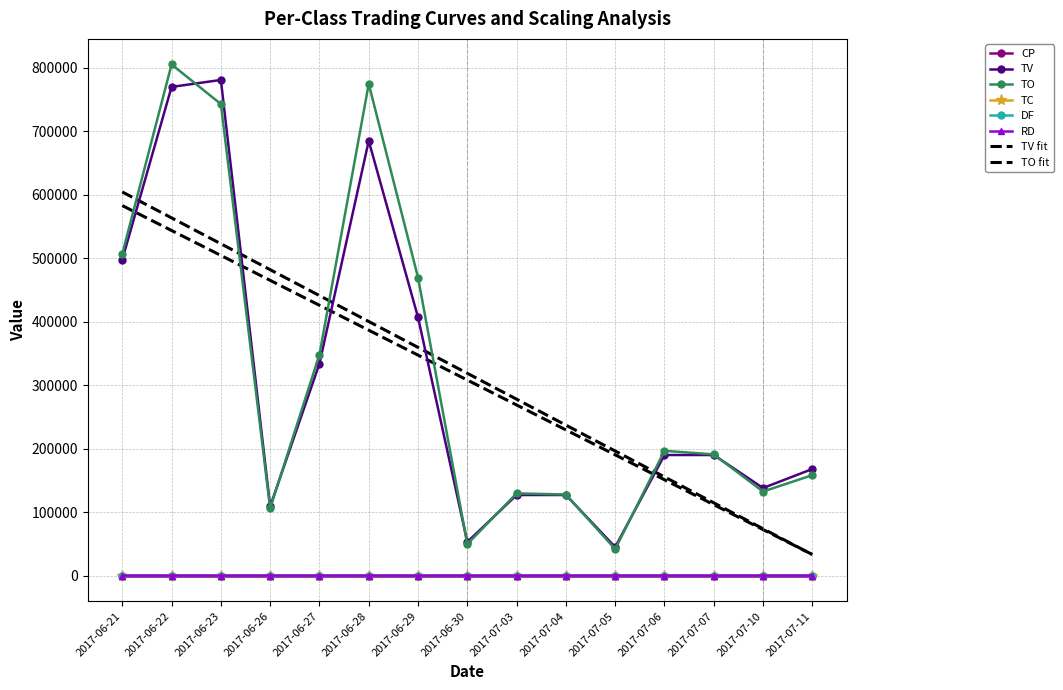

True or false: TC has more than 1 points higher than both neighbors.

True